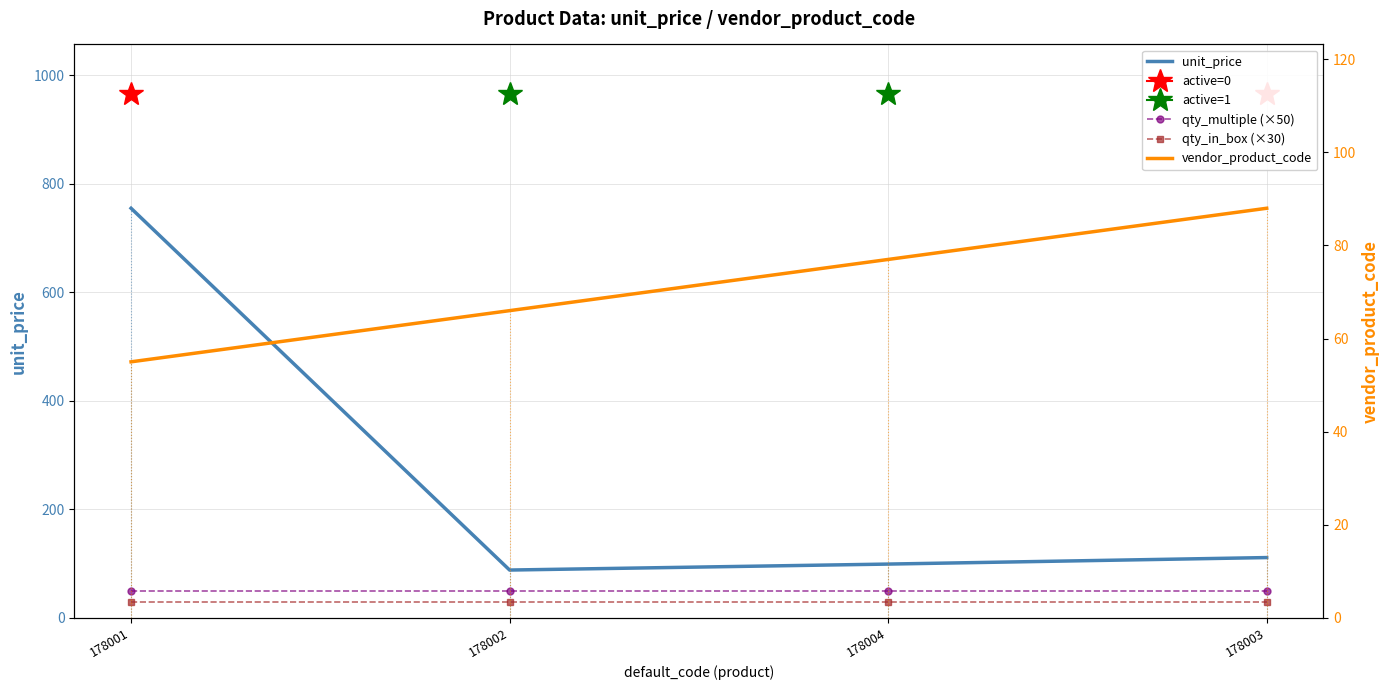

What is the total value across all series at 178002?

234